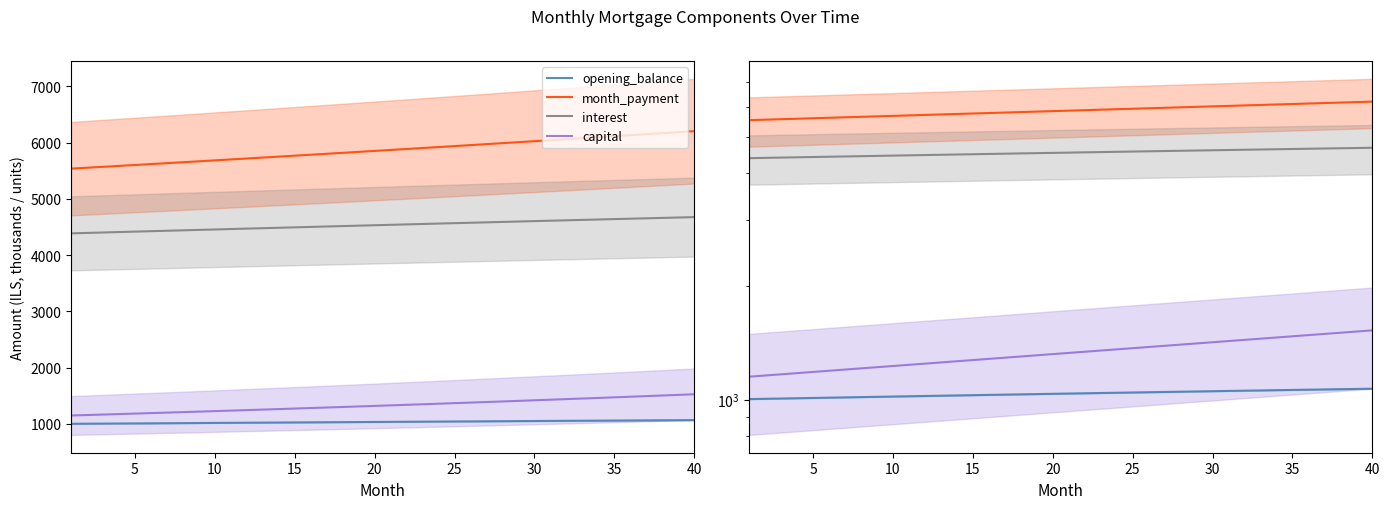

True or false: opening_balance has more than 2 points higher than both neighbors.

False